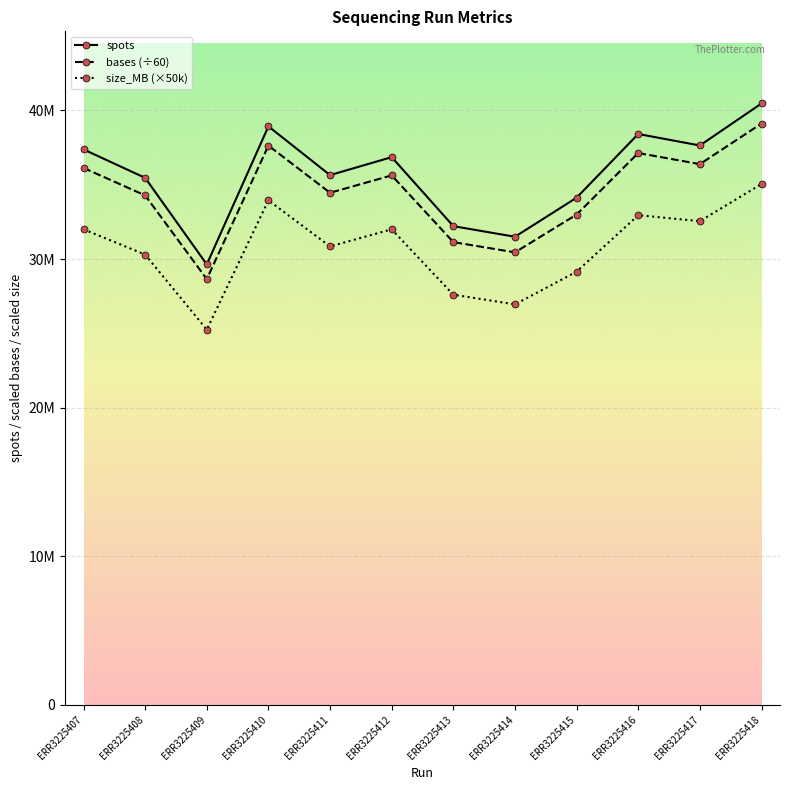

What are all the series names shown in the legend?

spots, bases (÷60), size_MB (×50k)